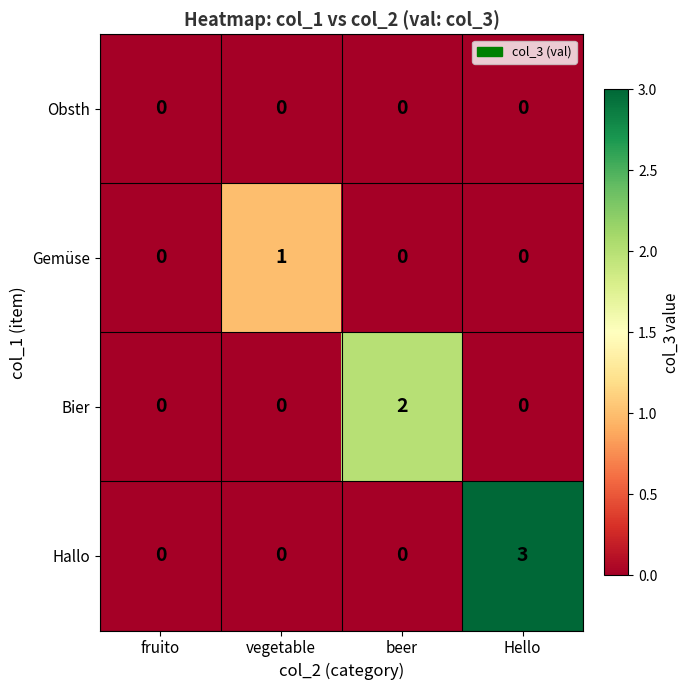

Reading left to right, extract all data points from this chart.

Obsth: 0	0	0	0
Gemüse: 0	1	0	0
Bier: 0	0	2	0
Hallo: 0	0	0	3